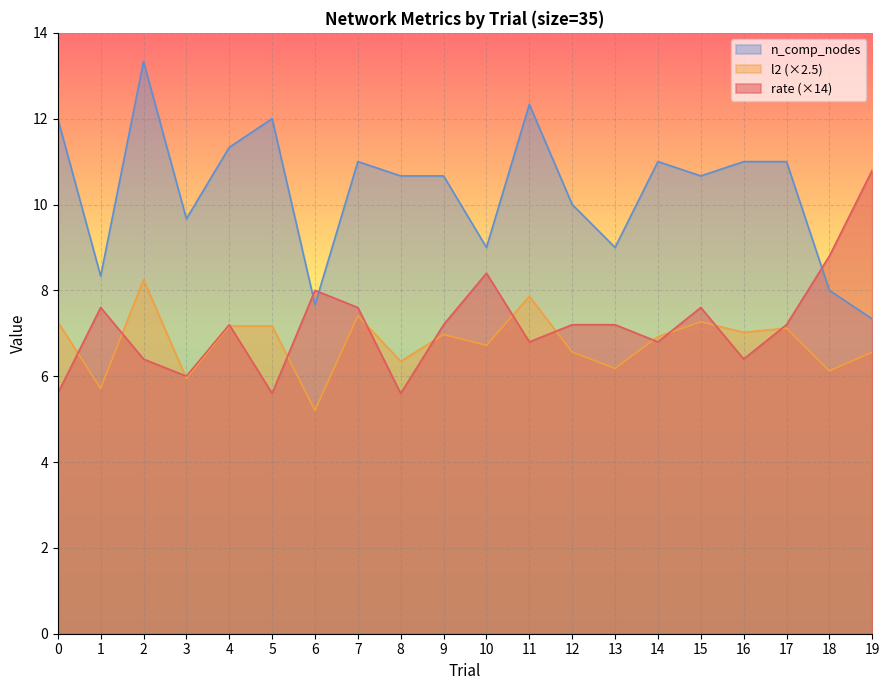

Which series has the largest total across all categories?

n_comp_nodes